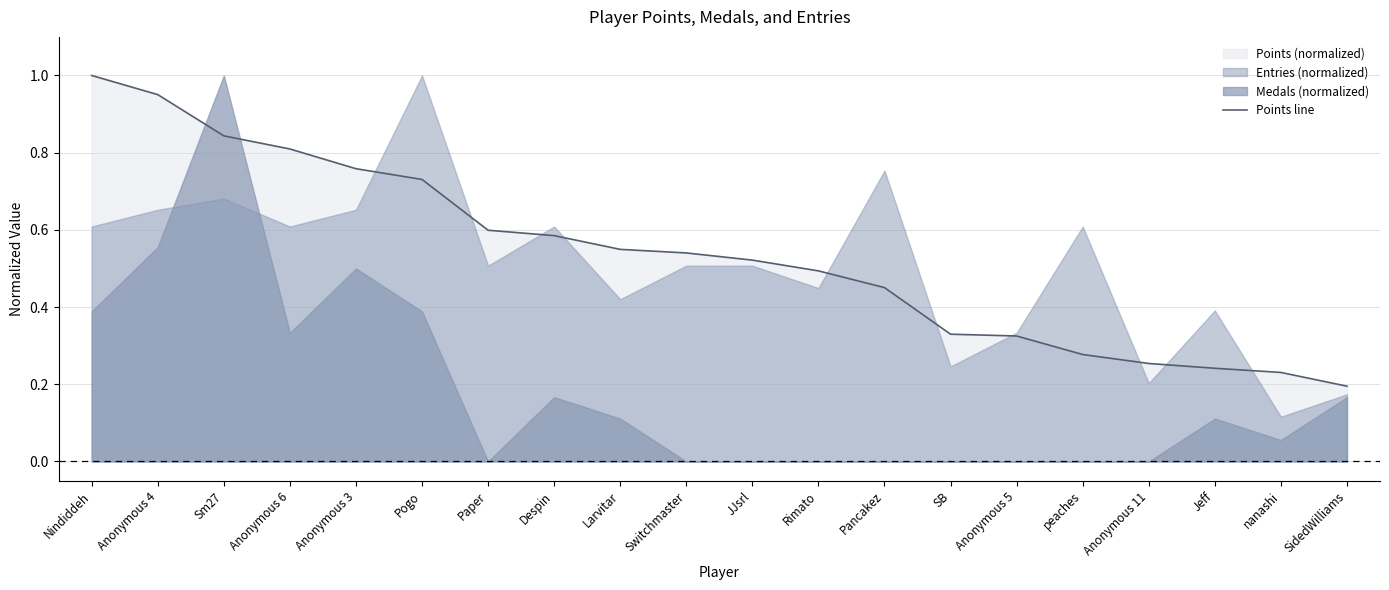

Where is Points line nearest to the value 0?

SidedWilliams